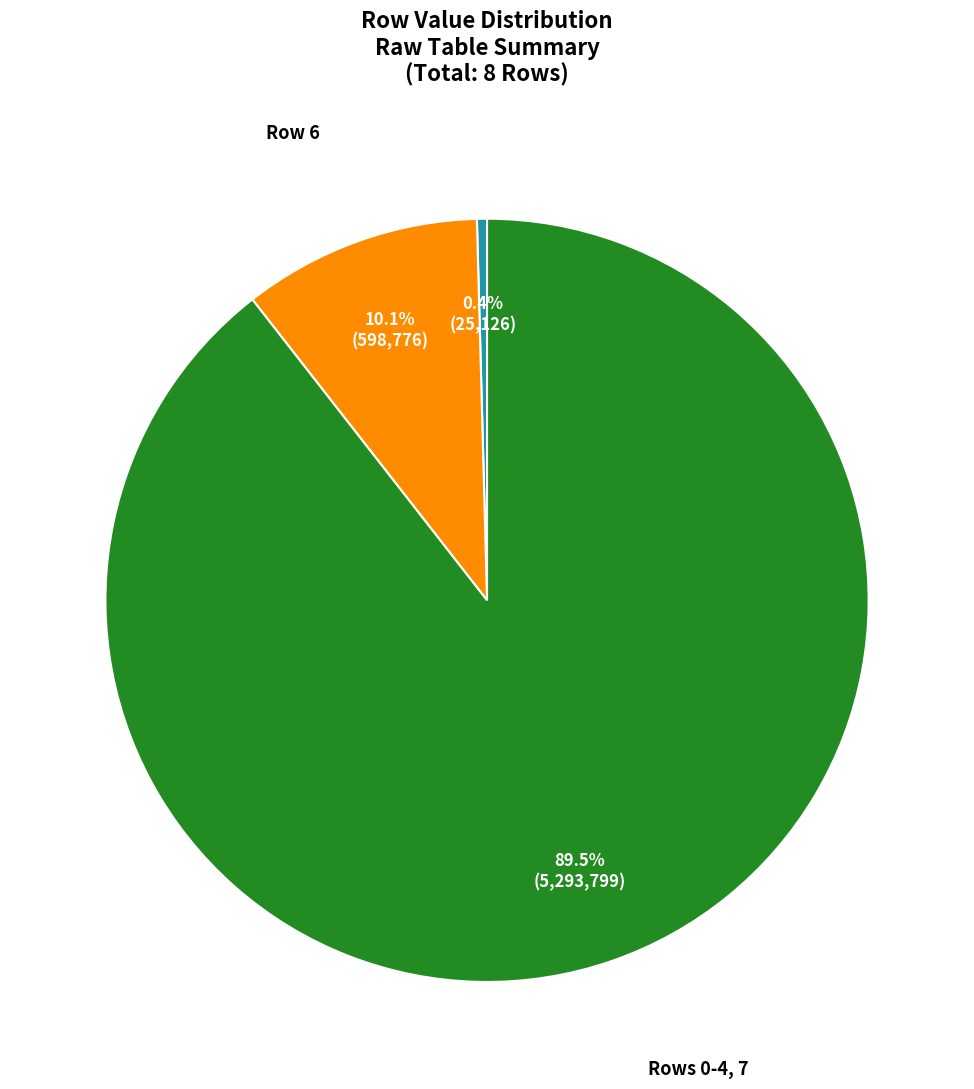

What percentage is the Row 6 slice, to the nearest percent?

10%